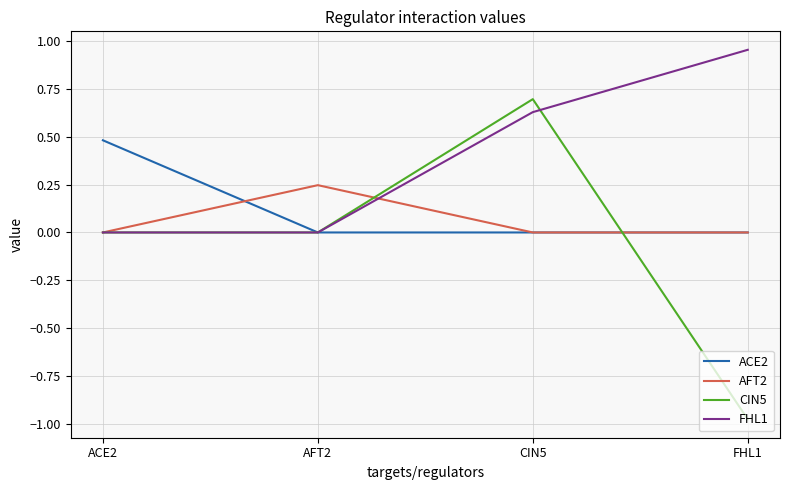

Is it true that ACE2 equals -0.2 at CIN5?

False